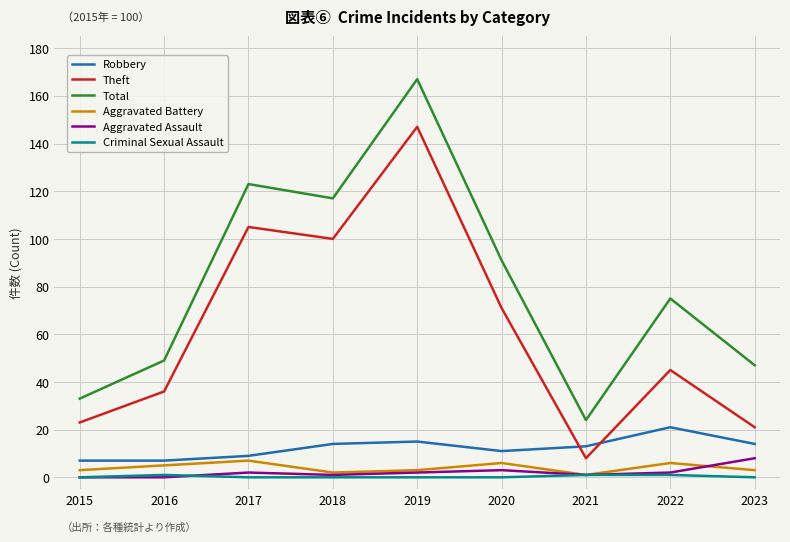

Reading left to right, what are all the values shown in this chart?

Robbery: 7	7	9	14	15	11	13	21	14
Theft: 23	36	105	100	147	71	8	45	21
Total: 33	49	123	117	167	91	24	75	47
Aggravated Battery: 3	5	7	2	3	6	1	6	3
Aggravated Assault: 0	0	2	1	2	3	1	2	8
Criminal Sexual Assault: 0	1	0	0	0	0	1	1	0